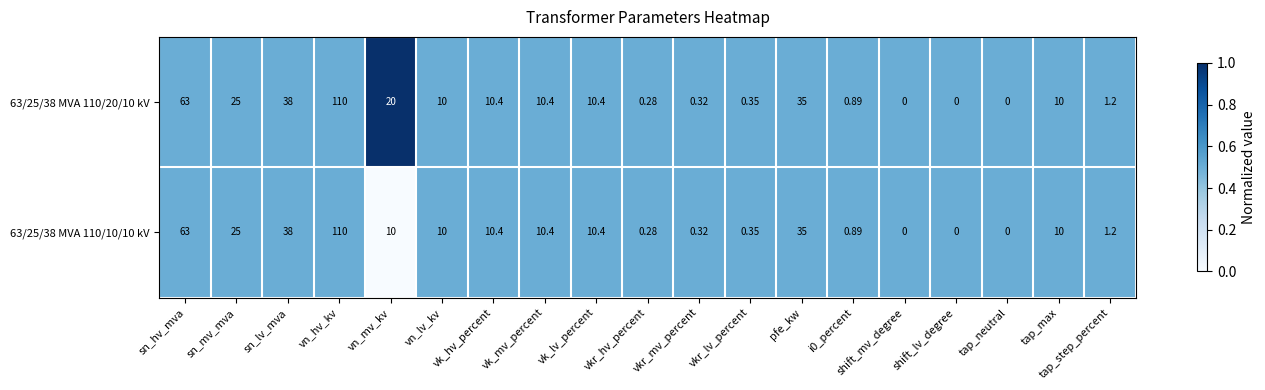

At which label does 63/25/38 MVA 110/10/10 kV reach its peak?

vn_hv_kv